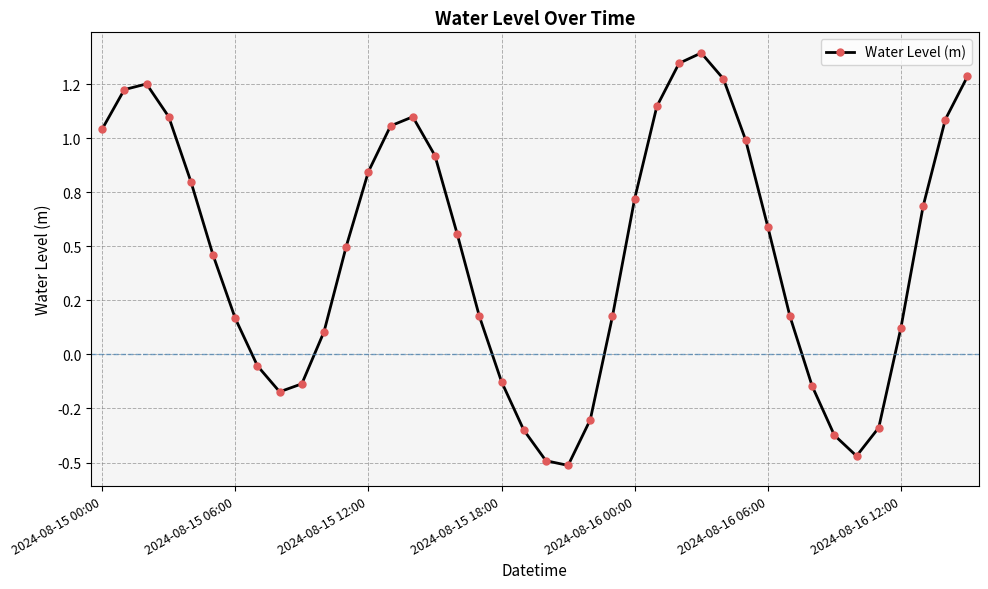

Does the chart display data point markers on the line(s)?

Yes